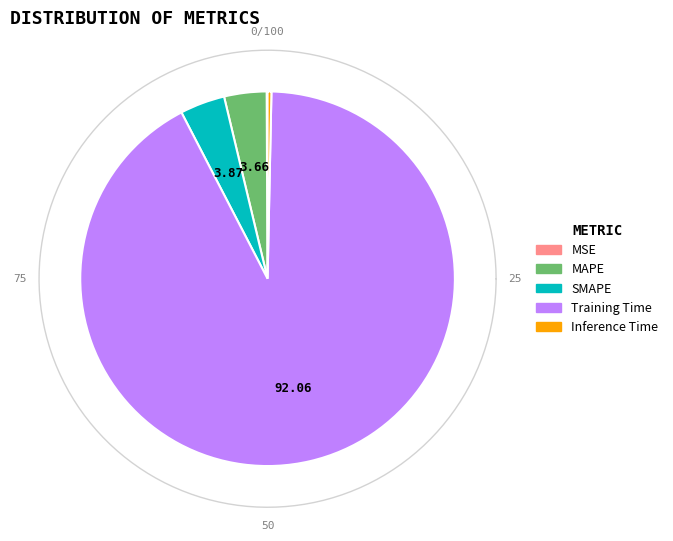

Count the number of slices in the pie.

5